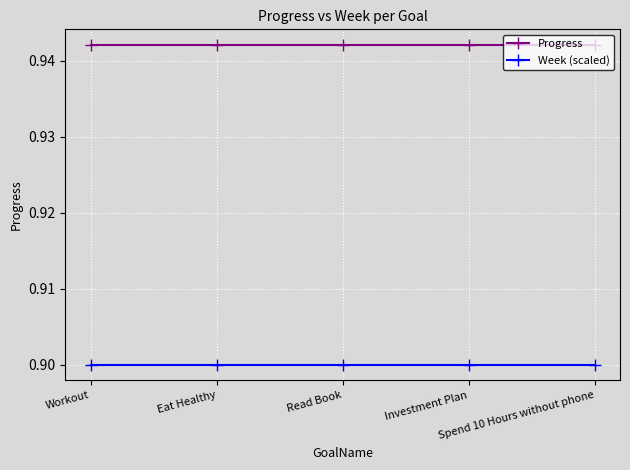

What position from the right is Read Book?

3